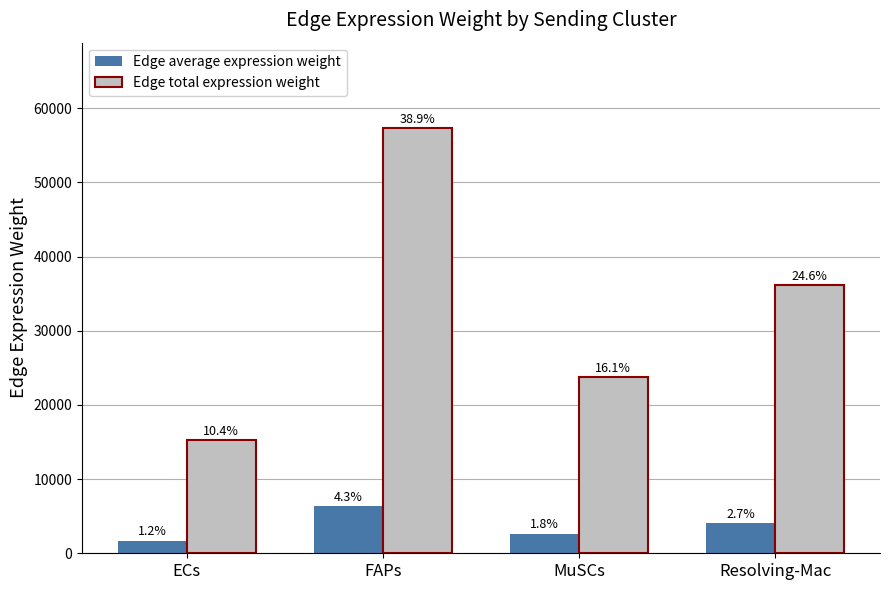

What is the difference between the second highest and minimum values in the Edge average expression weight series?

2324.5